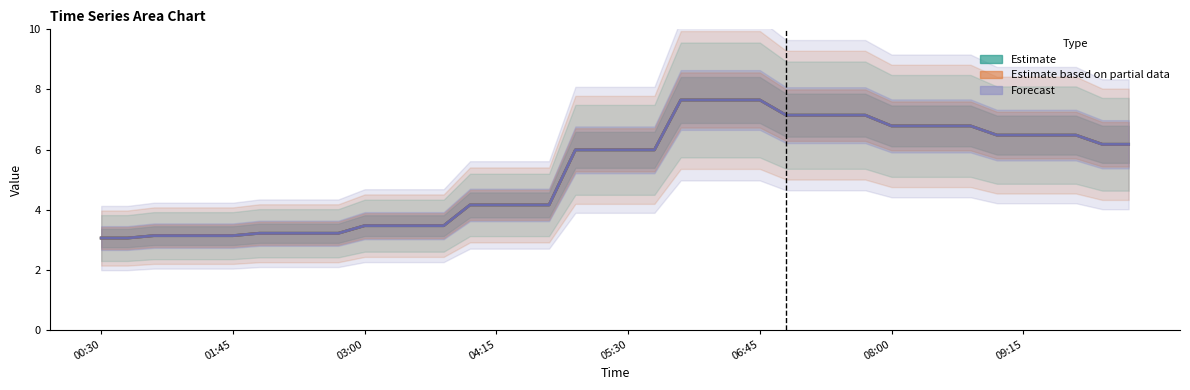

How many series are shown in this chart?

3